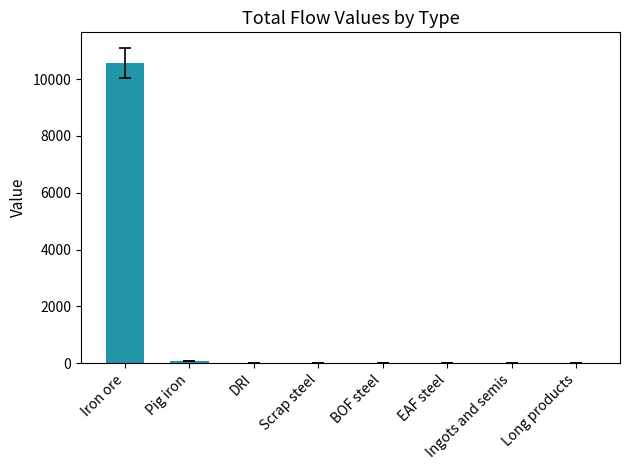

The value at Iron ore is 17449.4. True or false?

False